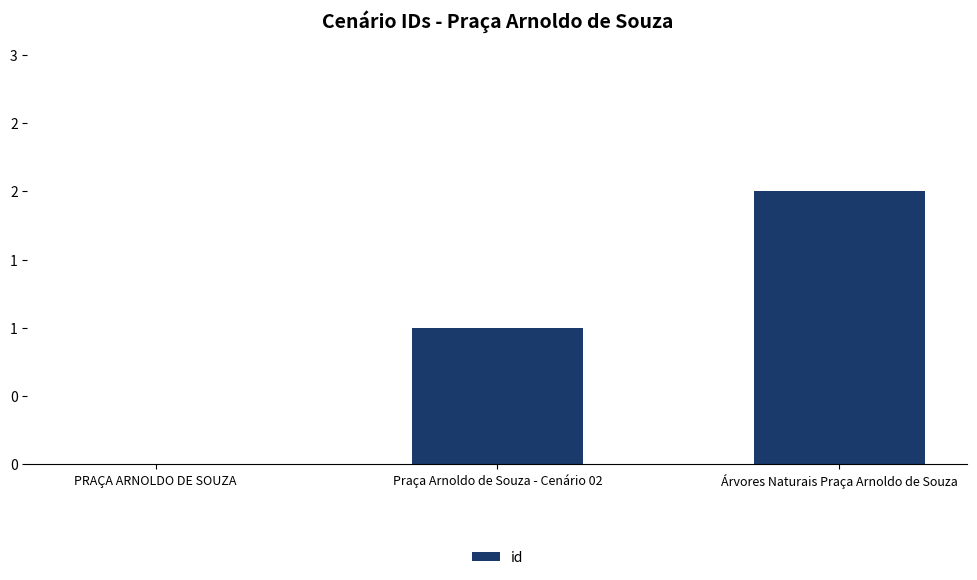

Rank the categories by value from highest to lowest.

Árvores Naturais Praça Arnoldo de Souza, Praça Arnoldo de Souza - Cenário 02, PRAÇA ARNOLDO DE SOUZA